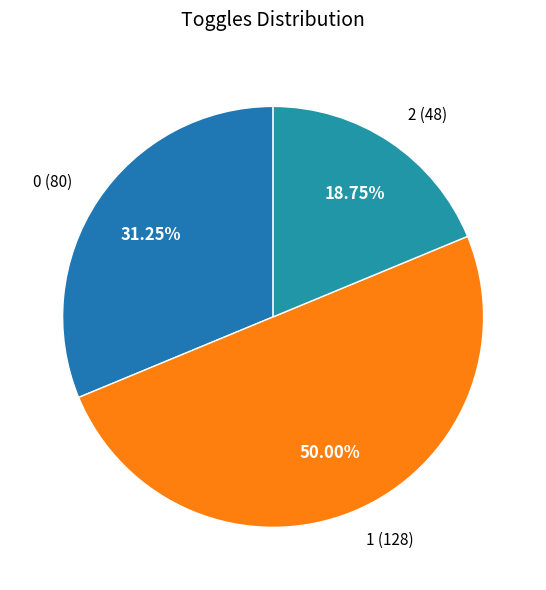

The 1 slice represents 57% of the pie. True or false?

False